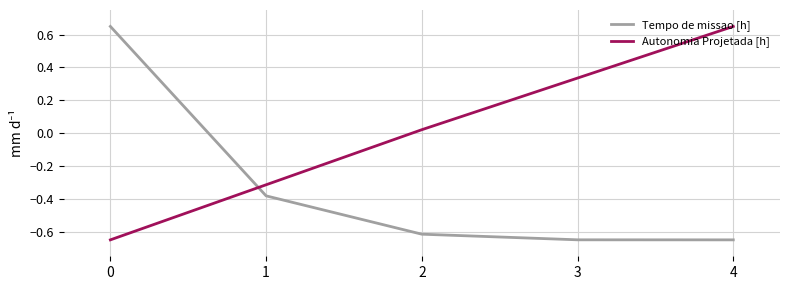

Rank the series at 2 from lowest to highest value.

Tempo de missao [h], Autonomia Projetada [h]